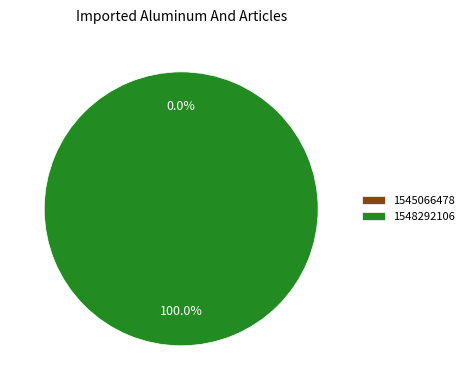

Between 1545066478 and 1548292106, which is larger?

1548292106